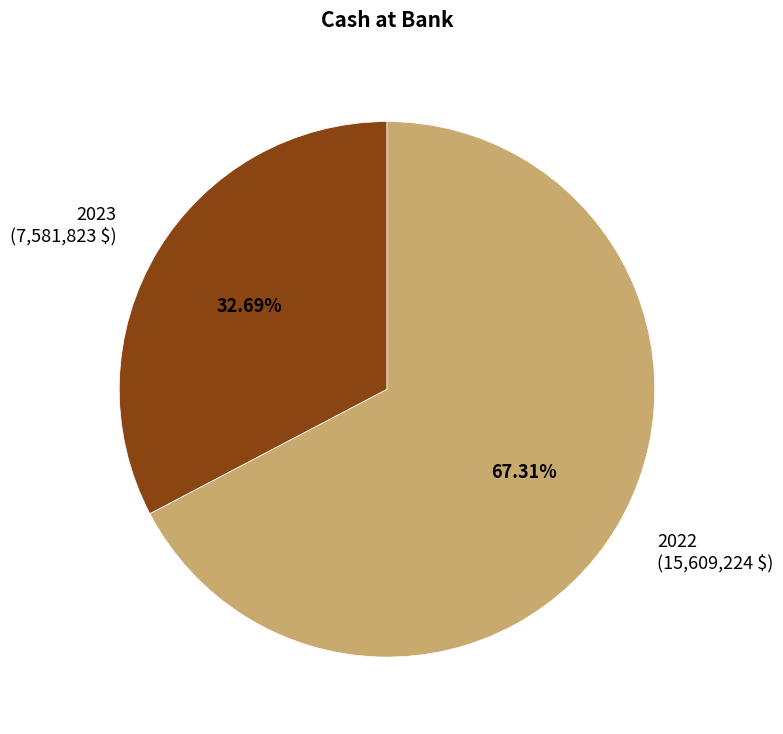

True or false: 2022 accounts for 82% of the total.

False